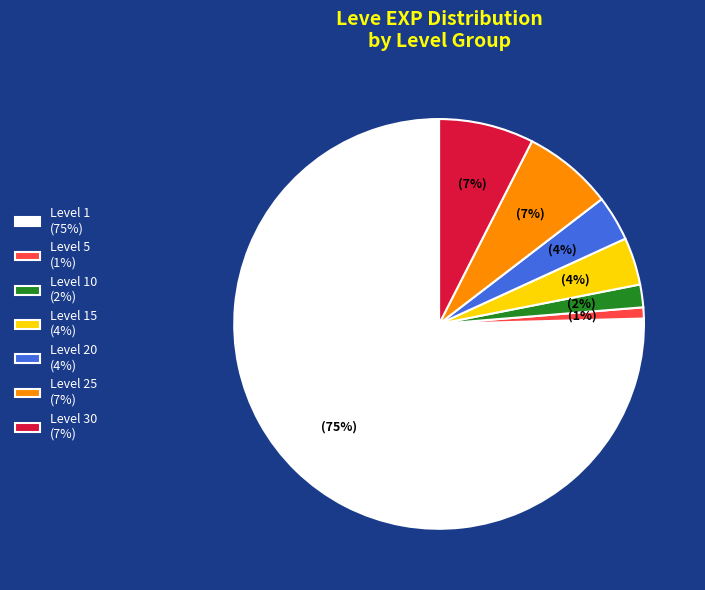

What percentage is the Level 30 (7%) slice, to the nearest percent?

7%